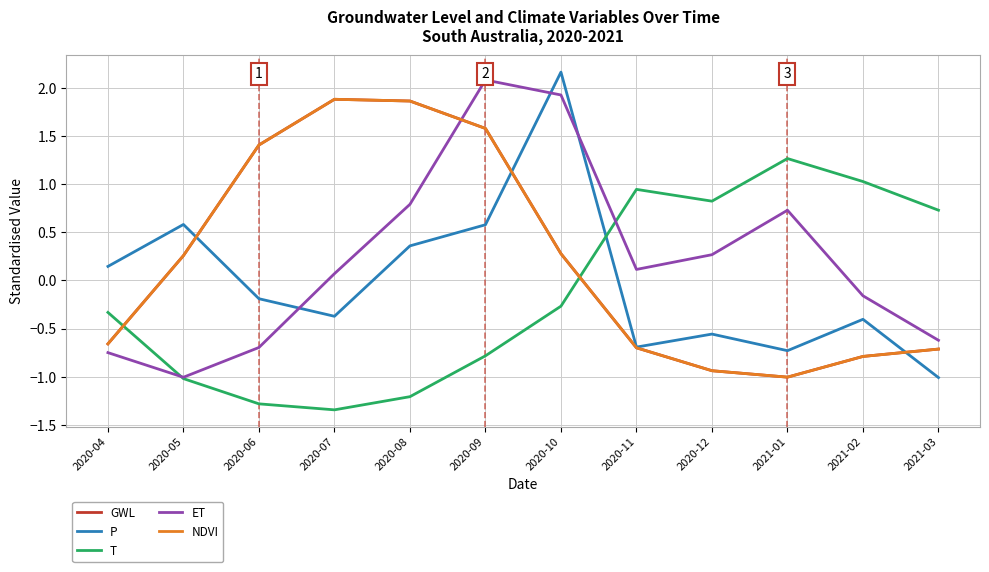

Does the chart have visible grid lines?

Yes